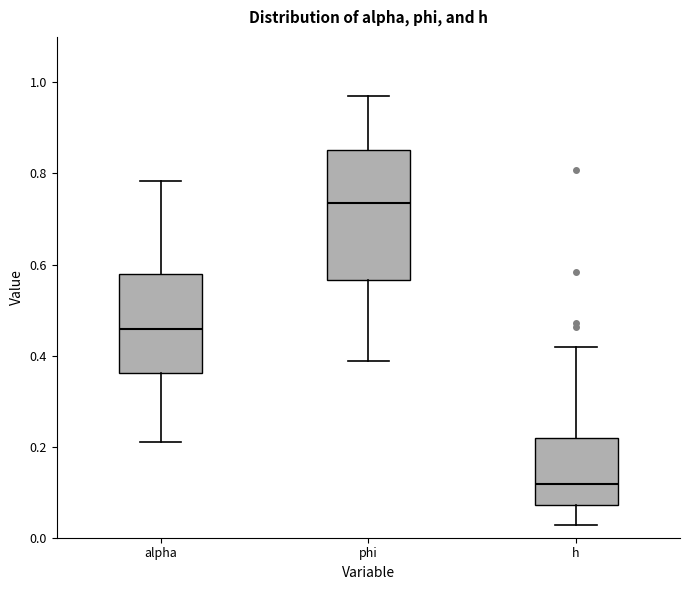

Which box's median line is the highest?

phi